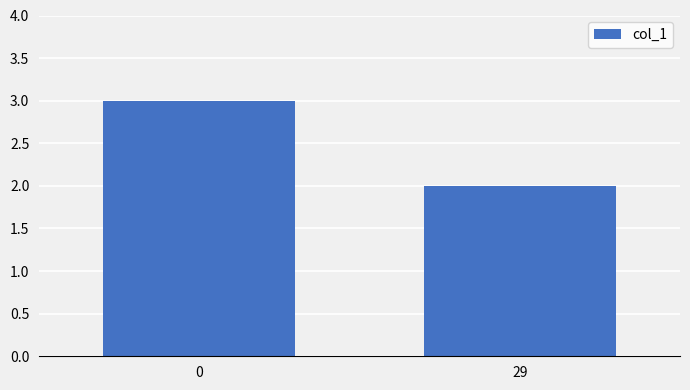

What is the difference between the values at 0 and 29?

1